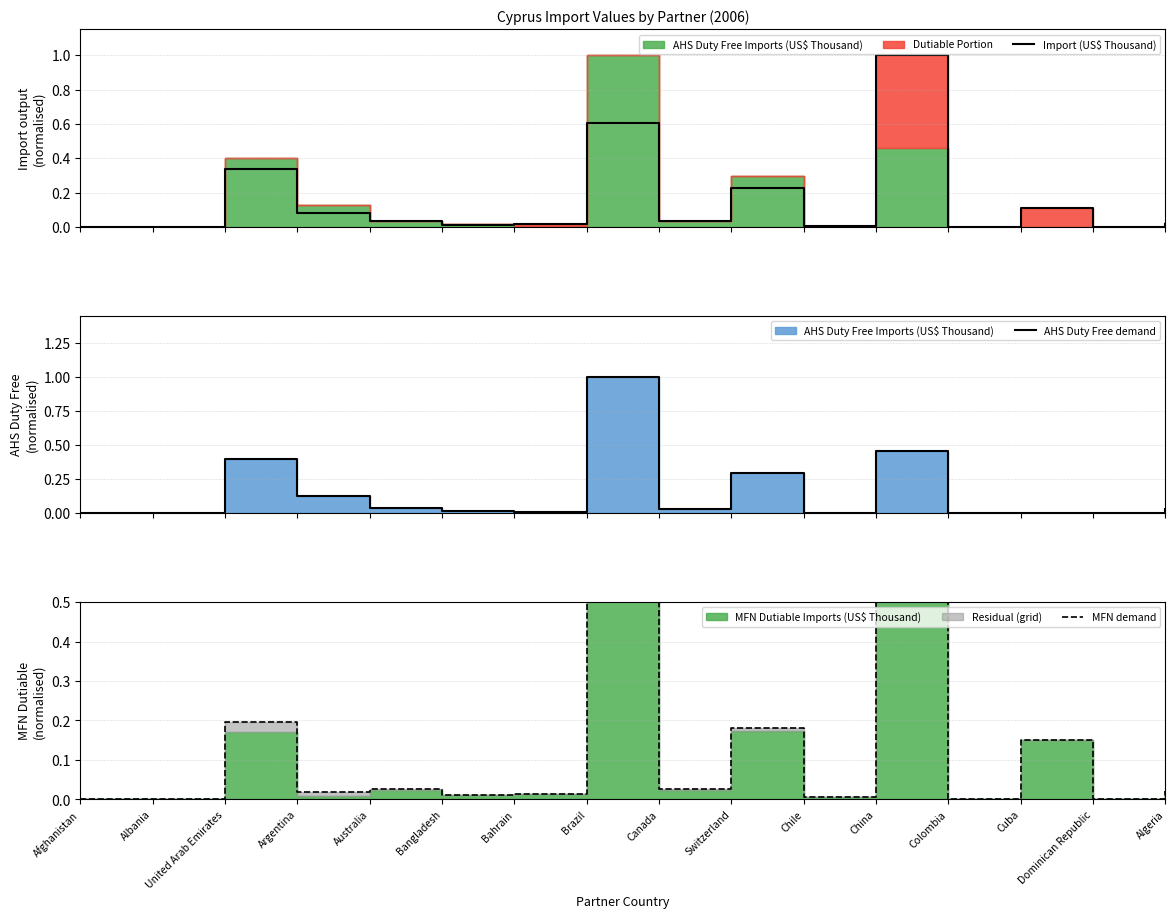

What is the average value of the AHS Duty Free demand series?

0.2